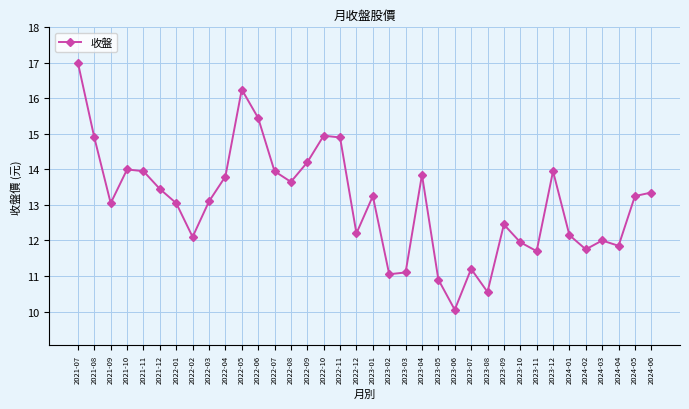

True or false: the data has more than 0 interior local peaks.

True